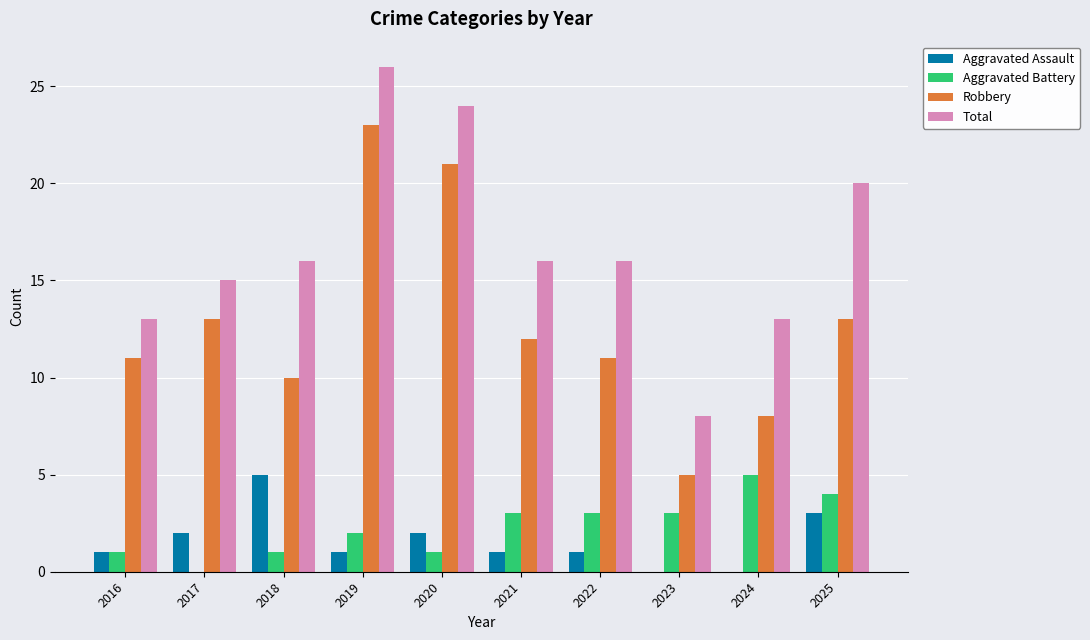

What is the average value of the Total series?

17